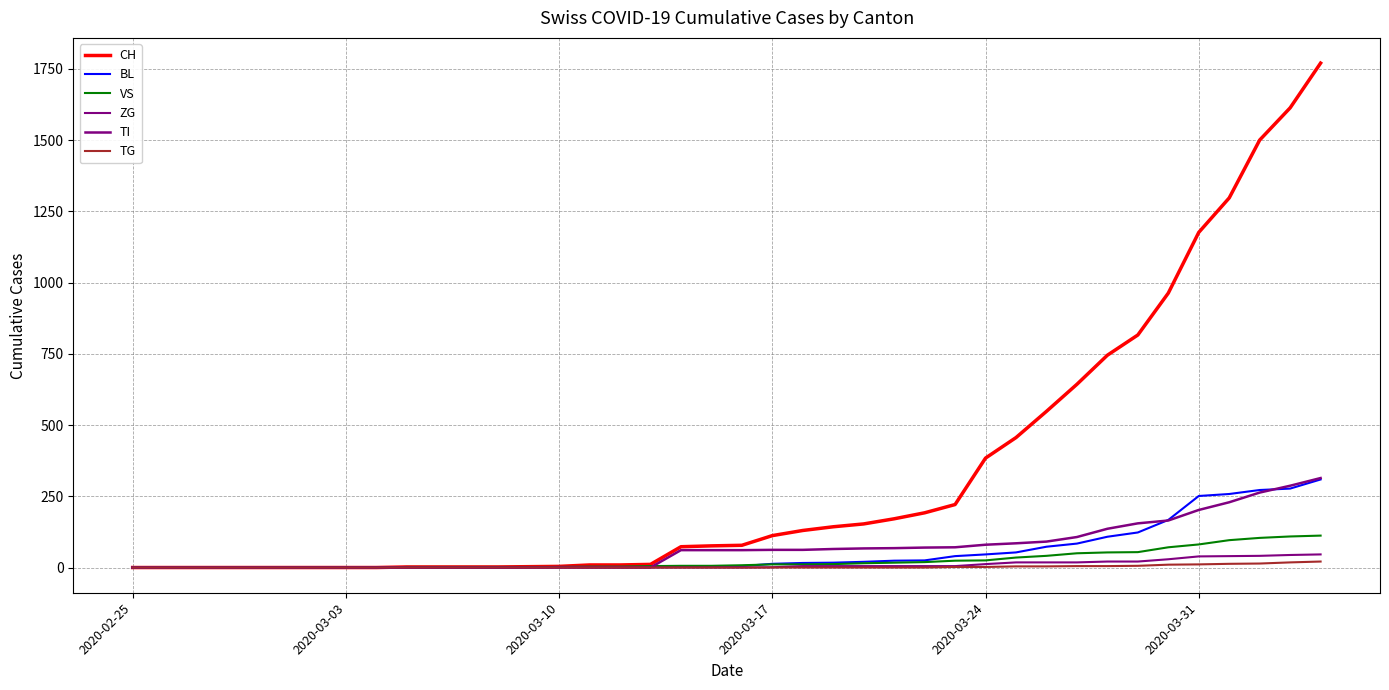

List the series in order of their peak value, lowest first.

TG, ZG, VS, BL, TI, CH